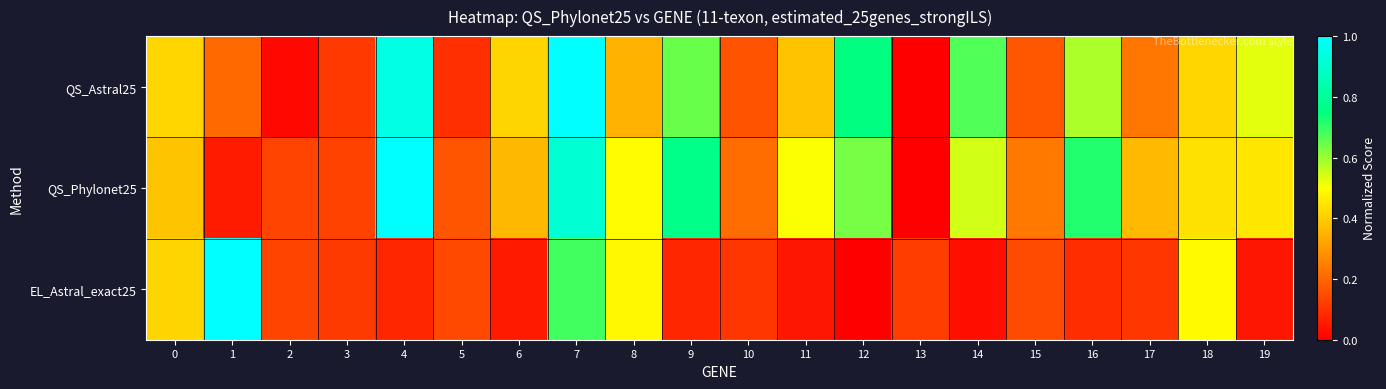

Reading right to left, what are all the values shown in this chart?

QS_Astral25: 19=0.5	18=0.4	17=0.2	16=0.6	15=0.2	14=0.7	13=0.0	12=0.8	11=0.4	10=0.2	9=0.6	8=0.4	7=1.0	6=0.4	5=0.1	4=0.9	3=0.1	2=0.0	1=0.2	0=0.4
QS_Phylonet25: 19=0.5	18=0.4	17=0.4	16=0.7	15=0.2	14=0.5	13=0.0	12=0.6	11=0.5	10=0.2	9=0.8	8=0.5	7=0.9	6=0.4	5=0.2	4=1.0	3=0.1	2=0.1	1=0.1	0=0.4
EL_Astral_exact25: 19=0.0	18=0.5	17=0.1	16=0.1	15=0.1	14=0.0	13=0.1	12=0.0	11=0.0	10=0.1	9=0.1	8=0.5	7=0.7	6=0.1	5=0.1	4=0.1	3=0.1	2=0.1	1=1.0	0=0.4